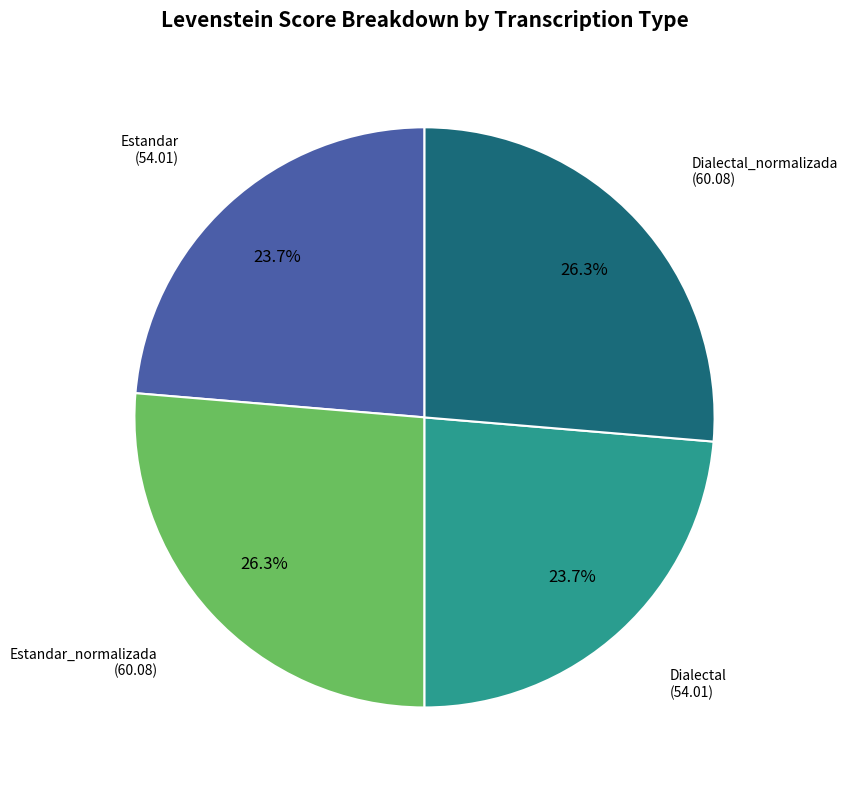

Is there any slice that represents more than half of the pie?

No